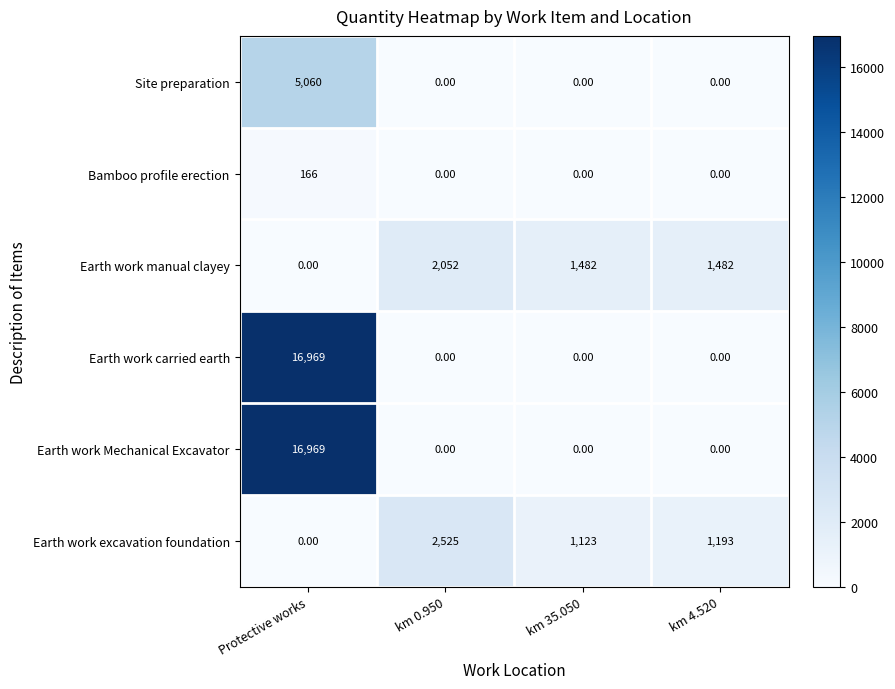

Which series changed the most between km 0.950 and km 35.050?

Earth work excavation foundation